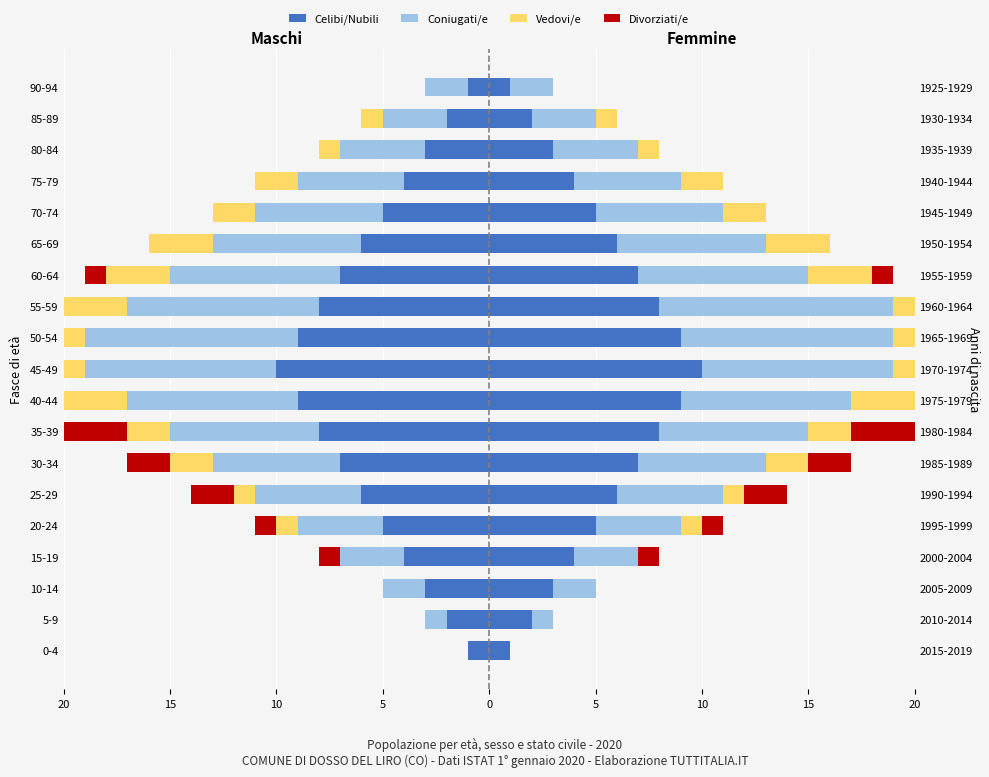

The Vedovi/e series shows -2 at 70-74. True or false?

True